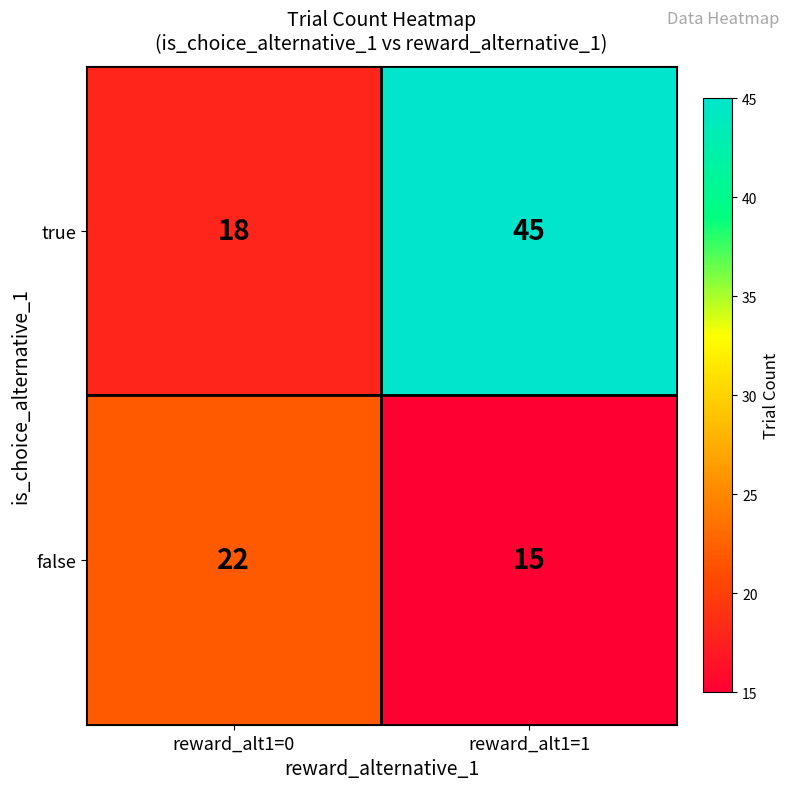

What is the greatest value displayed?

45